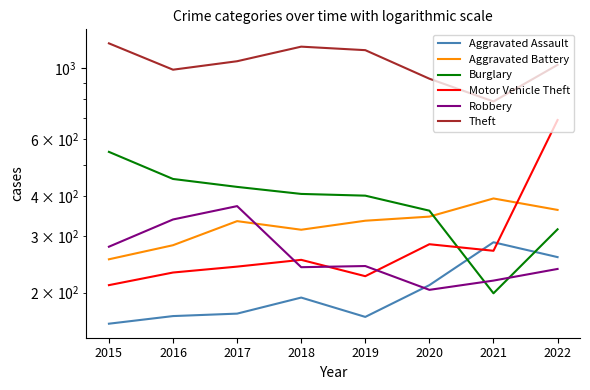

Does the chart have visible grid lines?

No